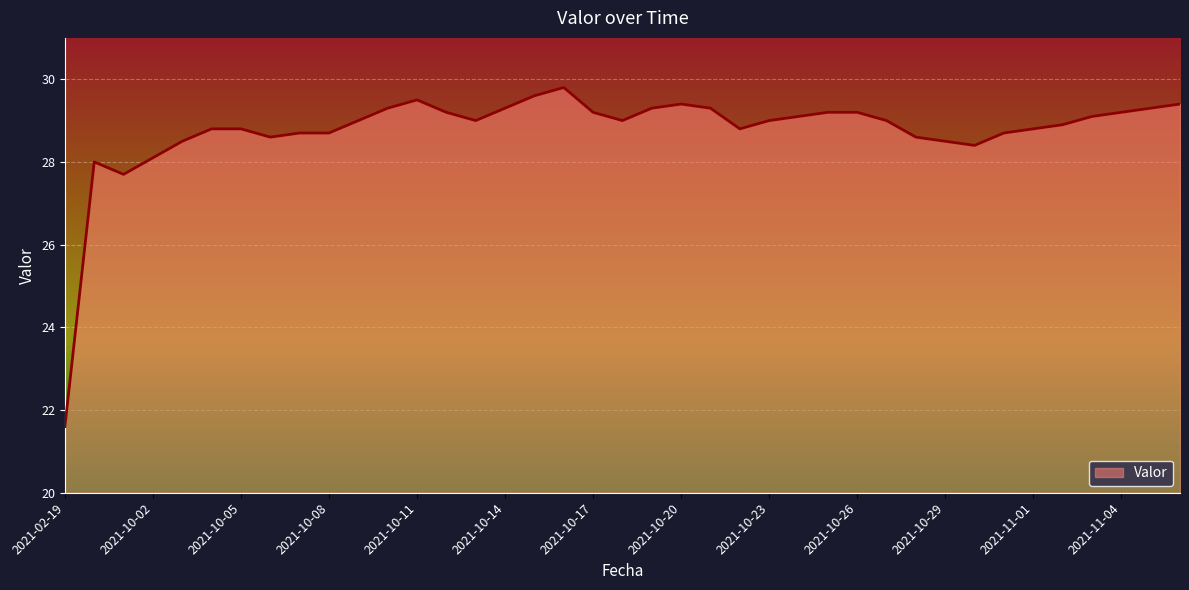

What is the smallest value displayed?

21.6